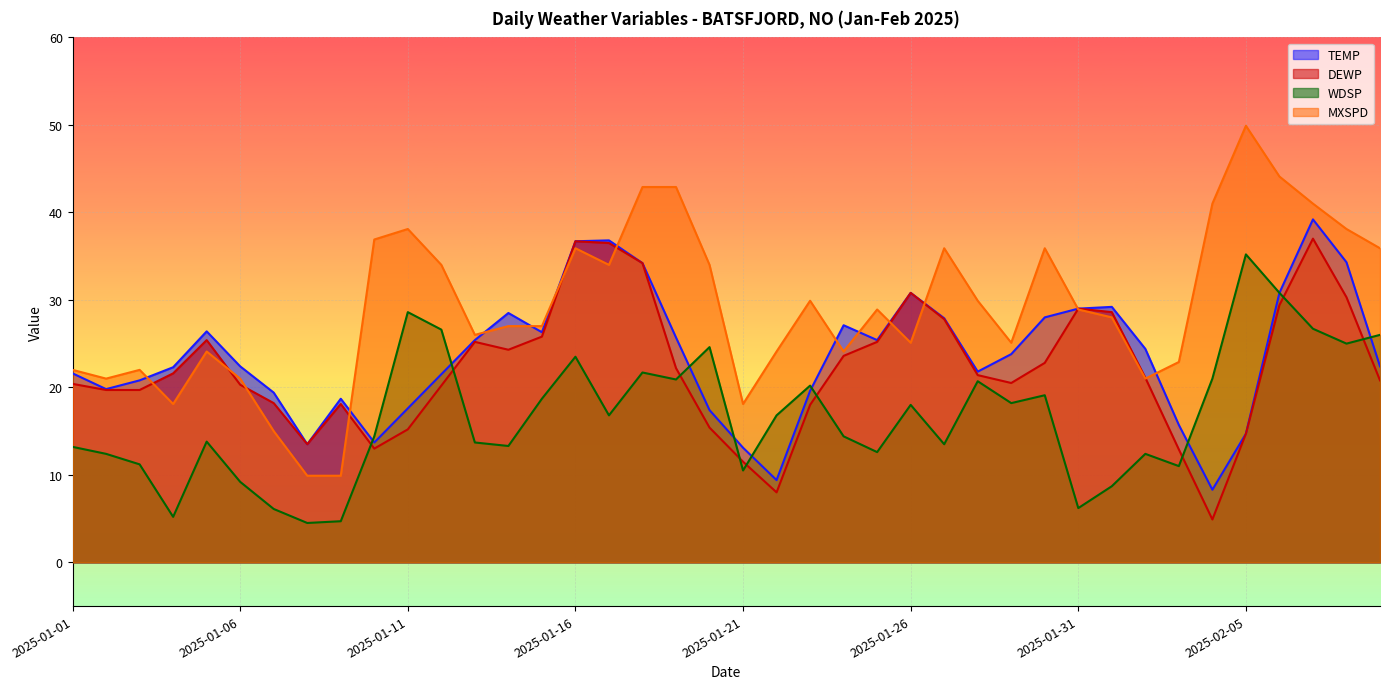

What is the smallest value displayed?

4.5